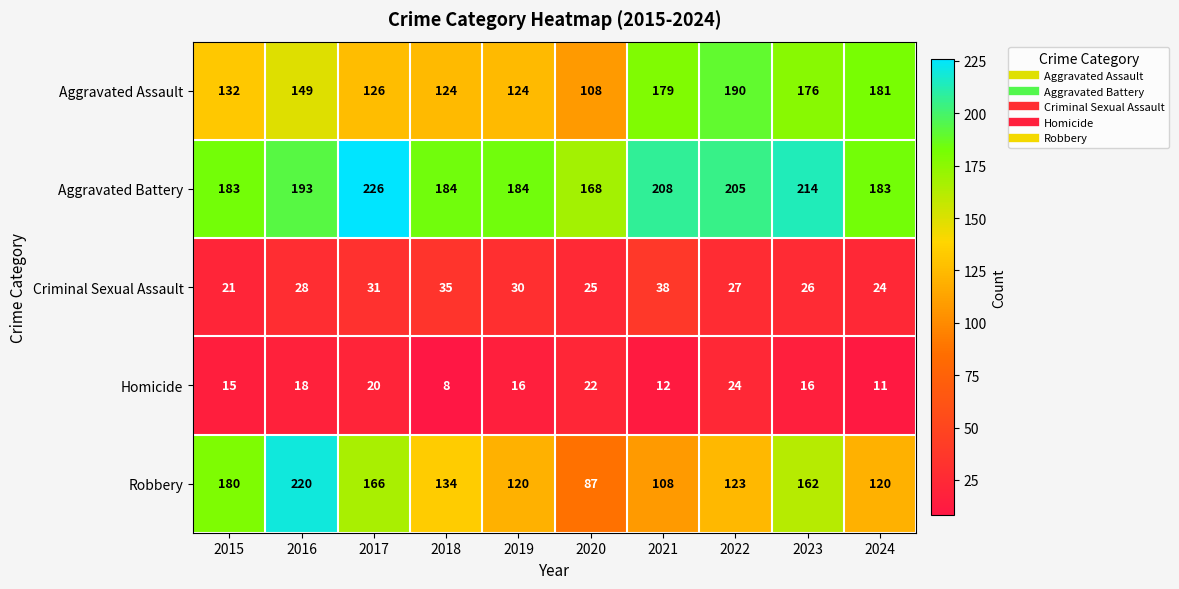

Which series has the largest total across all categories?

Aggravated Battery